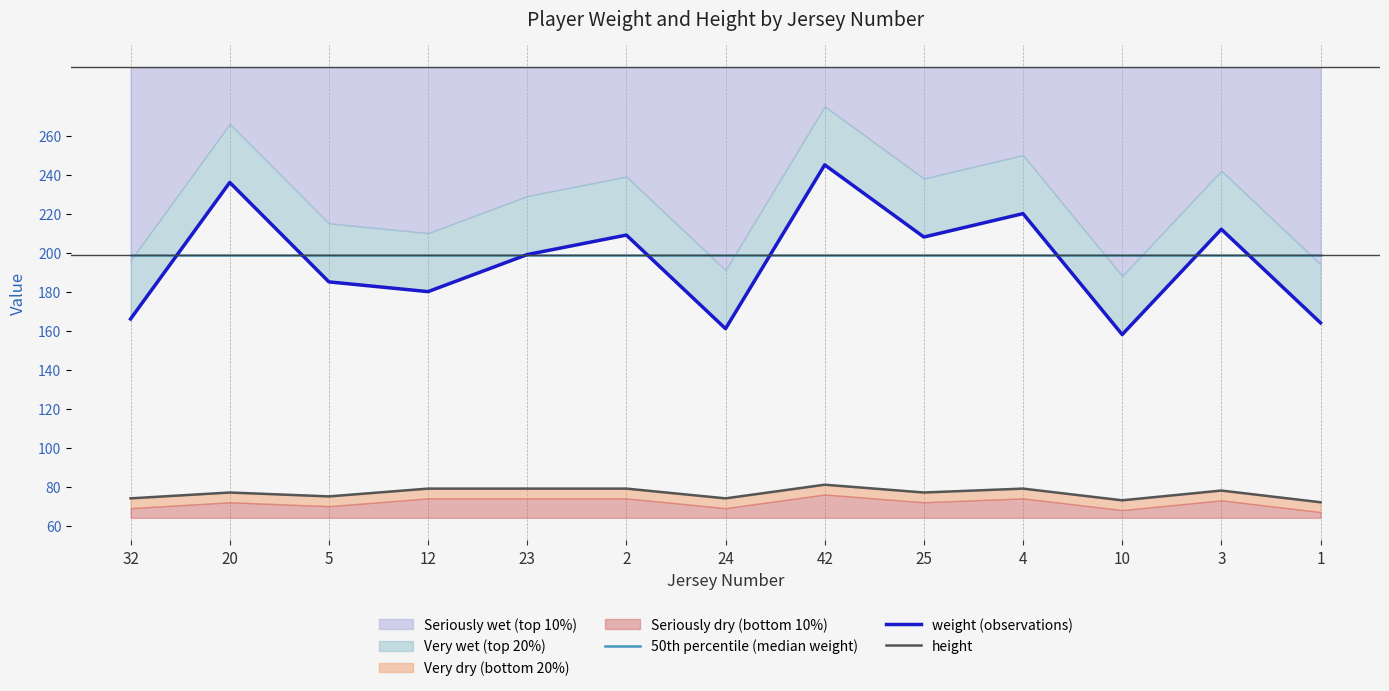

What is the spread (max minus min) of values at 20?

159